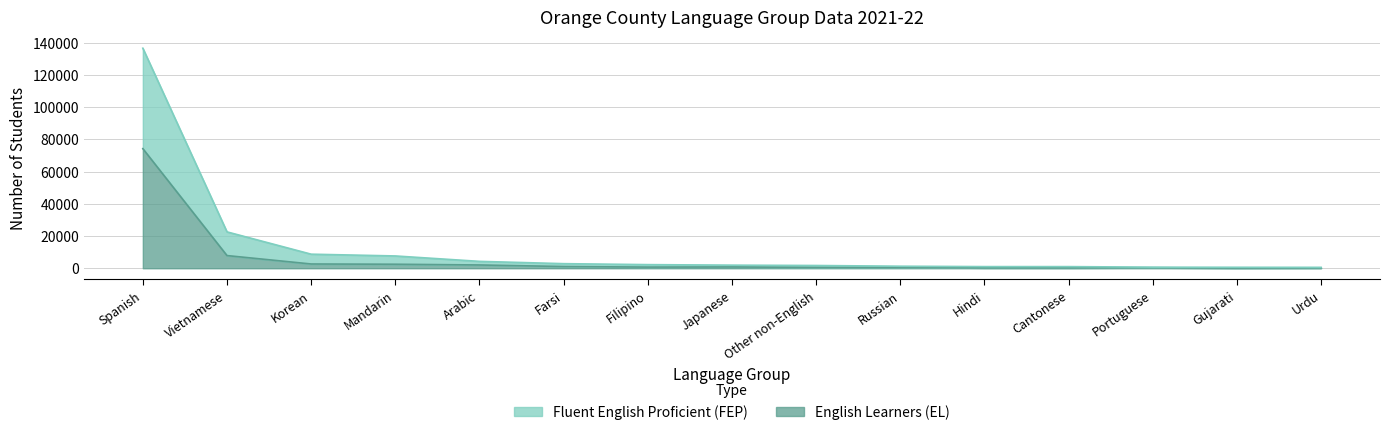

At which label does Fluent English Proficient (FEP) first exceed 1928?

Spanish